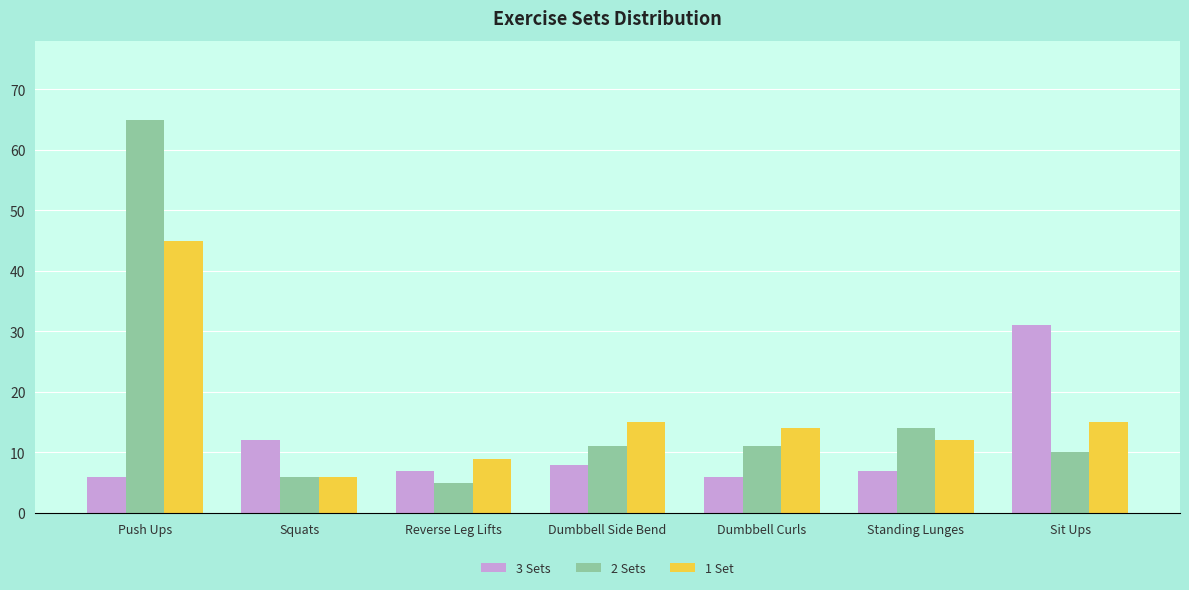

What is the total value across all series at Sit Ups?

56